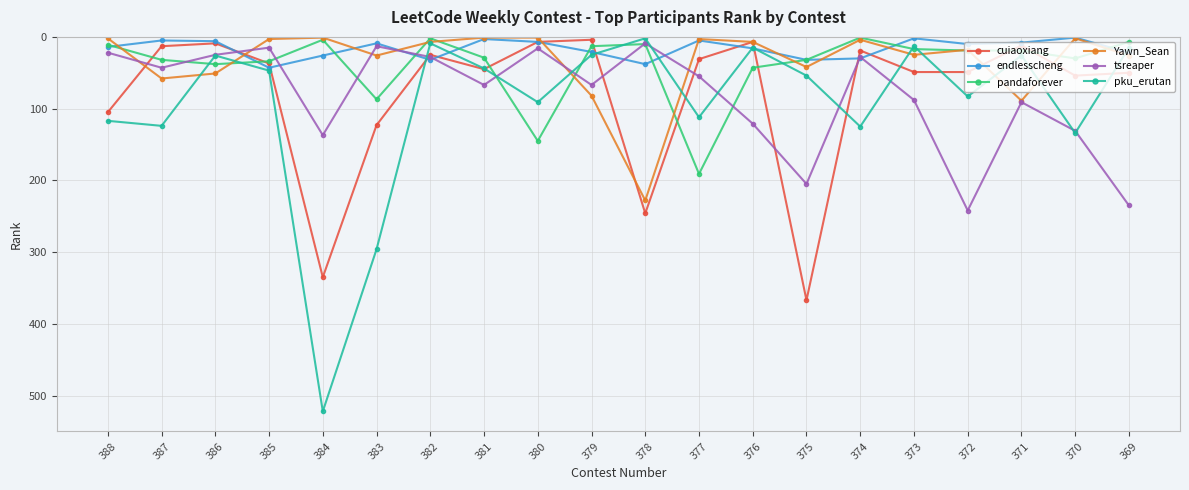

True or false: cuiaoxiang has a value of 37 at 385.

True